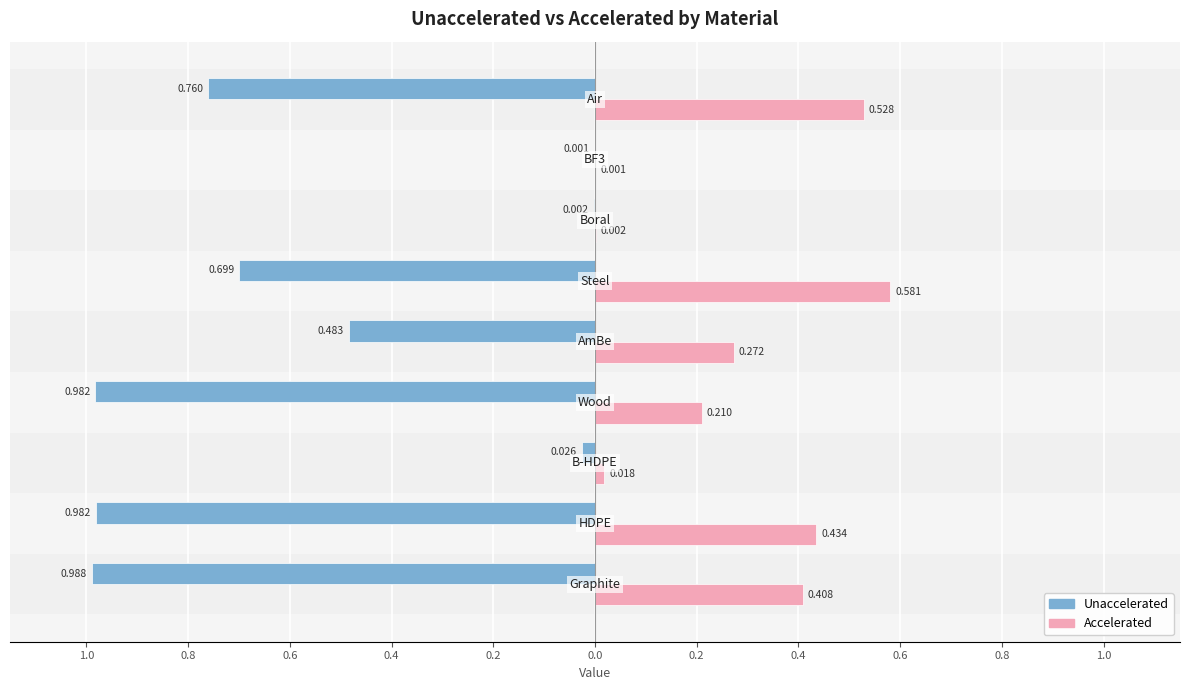

What are all the series names shown in the legend?

Unaccelerated, Accelerated